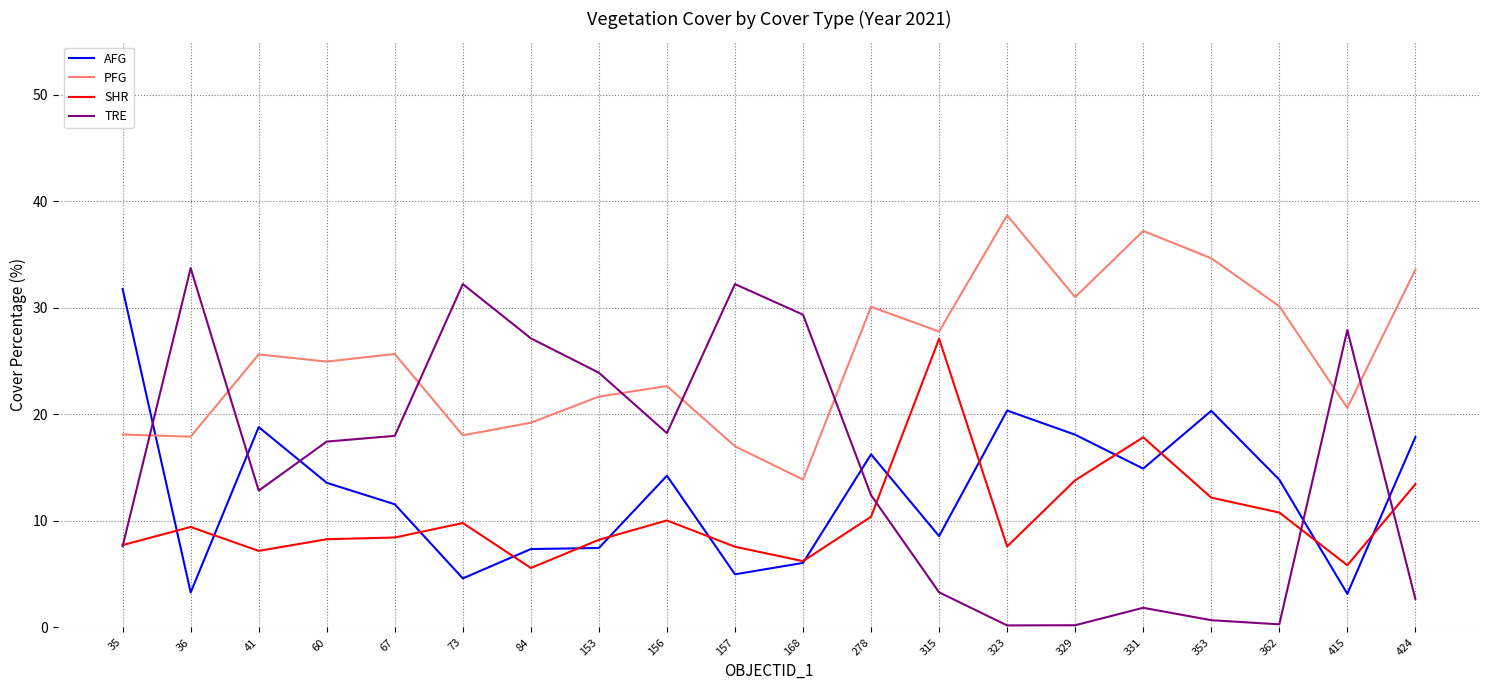

At which category does SHR reach its first local peak?

36